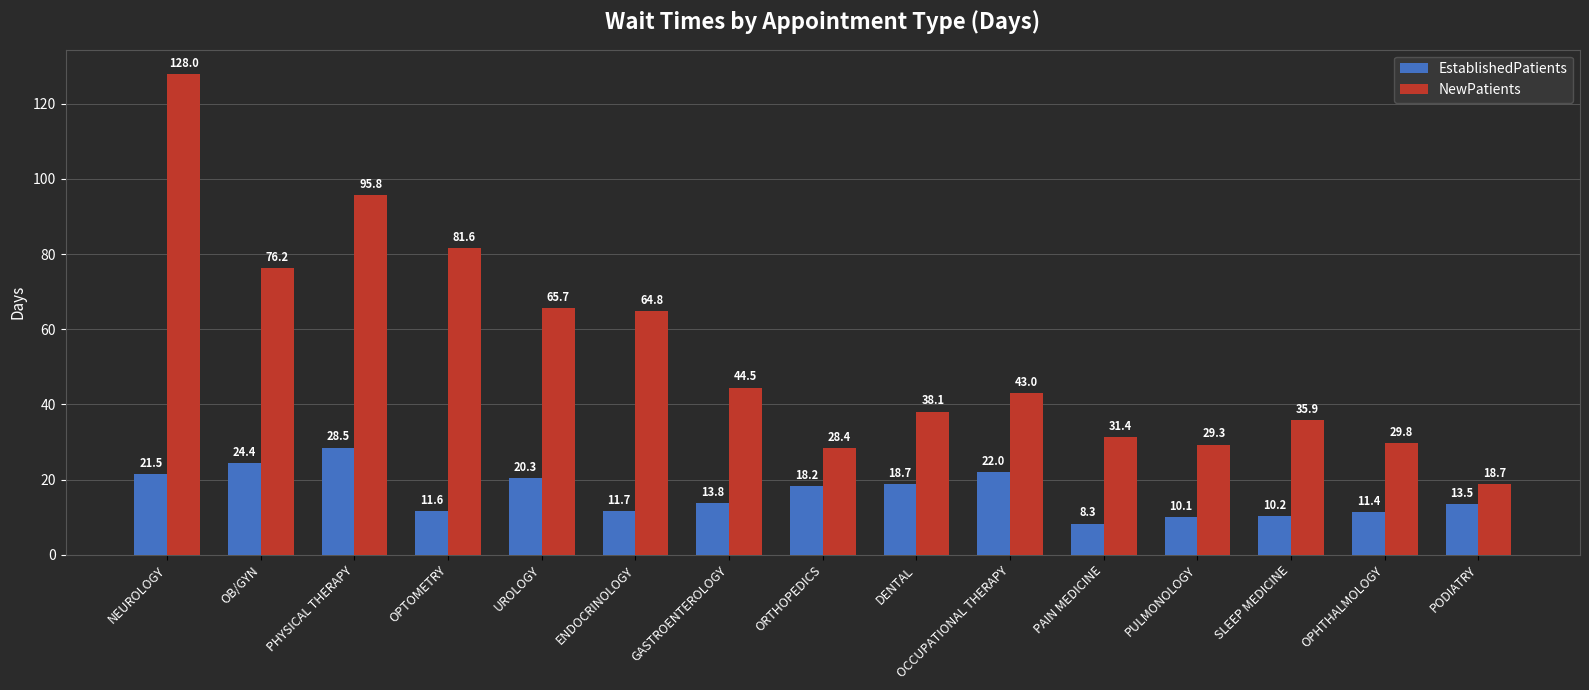

The value of EstablishedPatients at PAIN MEDICINE is 3.2. True or false?

False